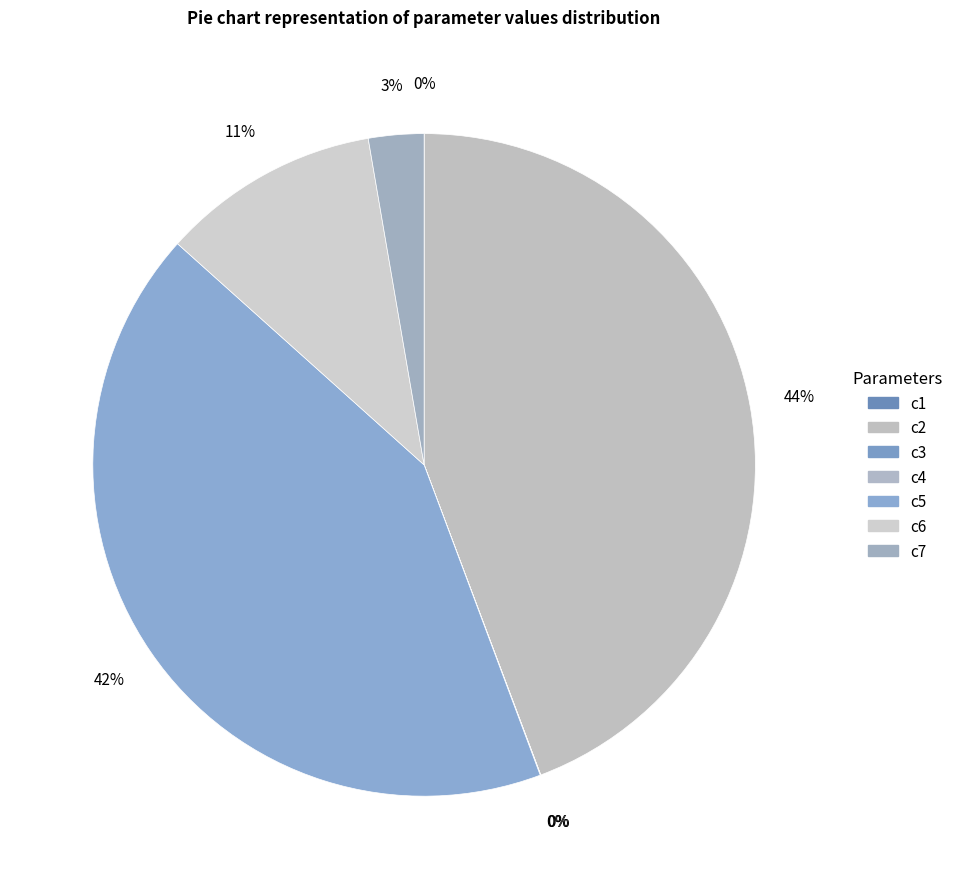

Is it true that c1 is 0% of the pie?

True